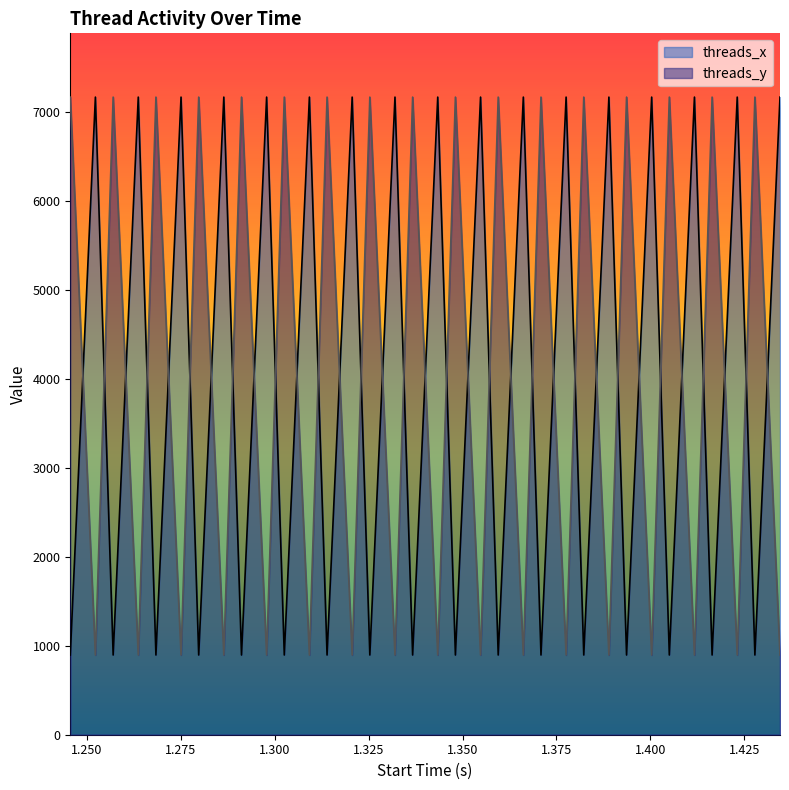

What is the maximum value shown in the chart?

7168